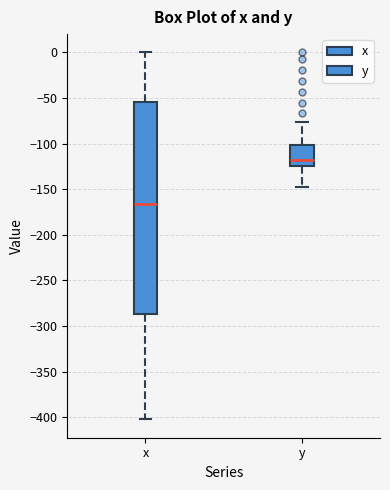

Which box is the tallest, from its lower edge to its upper edge?

x